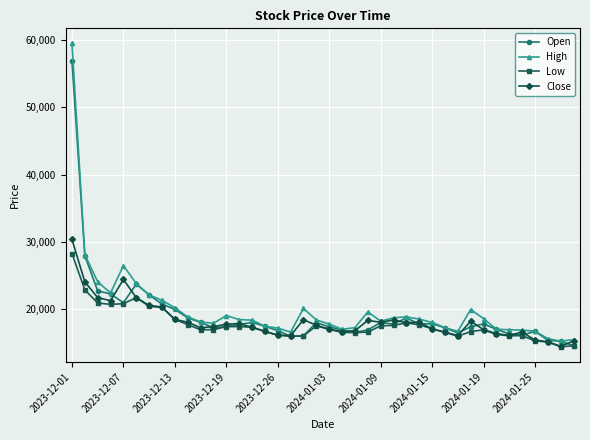

What is the maximum value shown in the chart?

59500